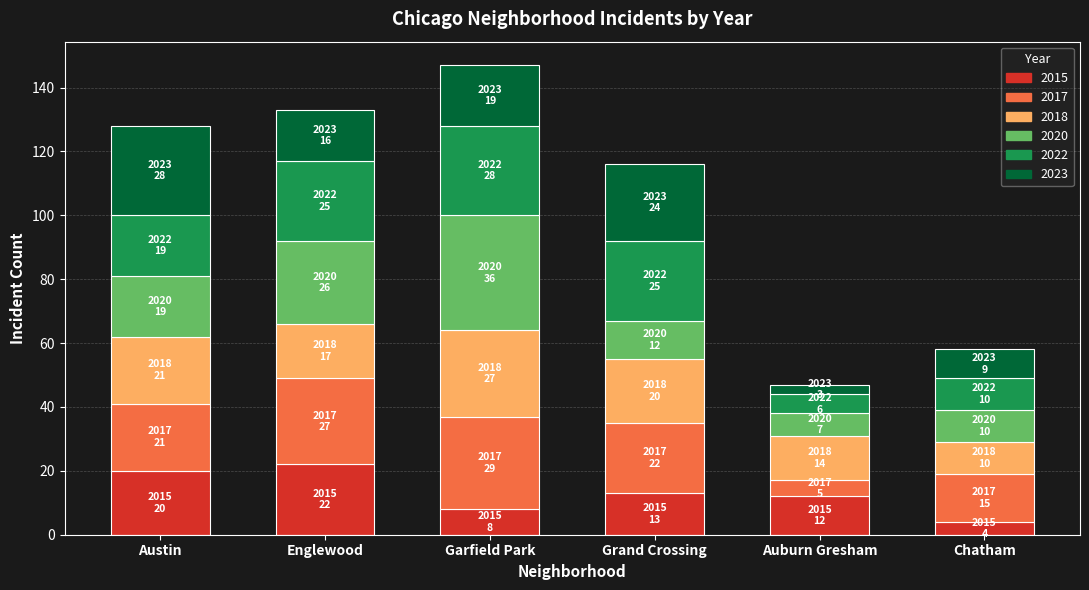

Does the chart contain stacked bars?

Yes